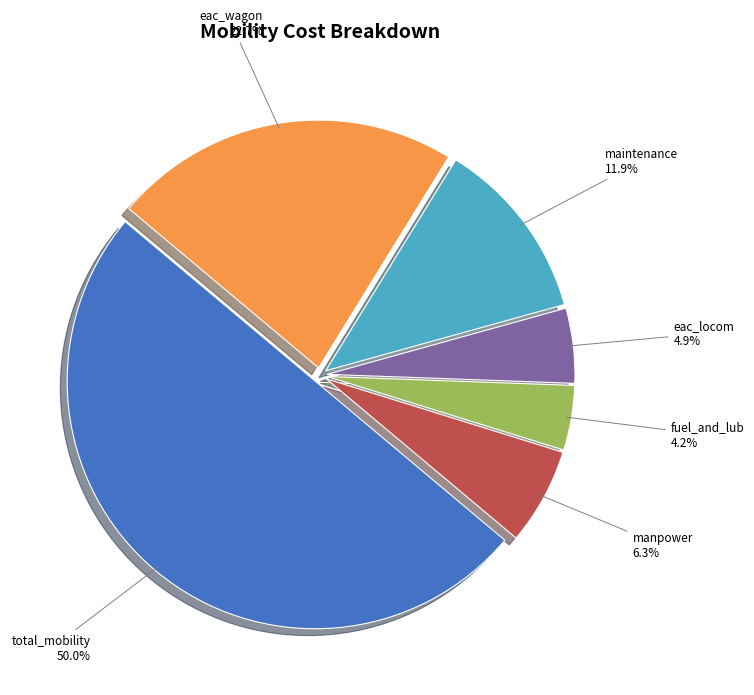

Count the number of slices in the pie.

6